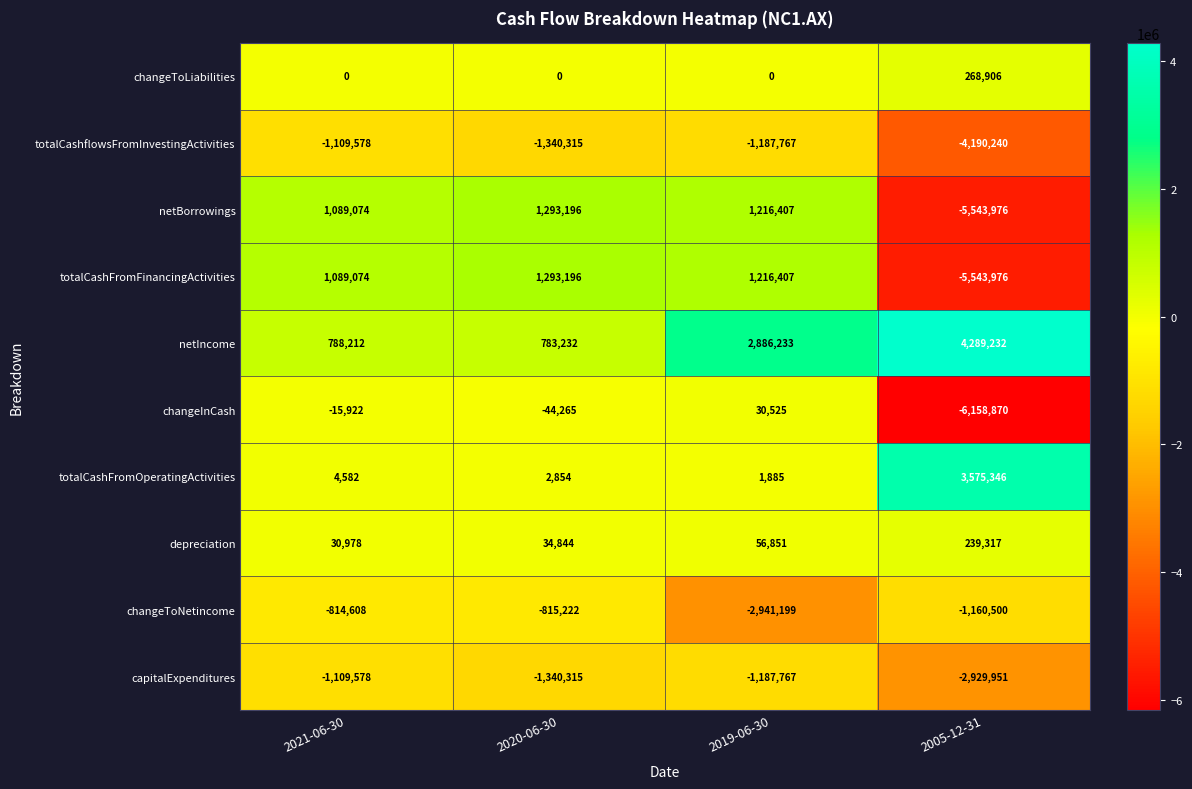

Which category has the lowest value in the changeInCash series?

2005-12-31